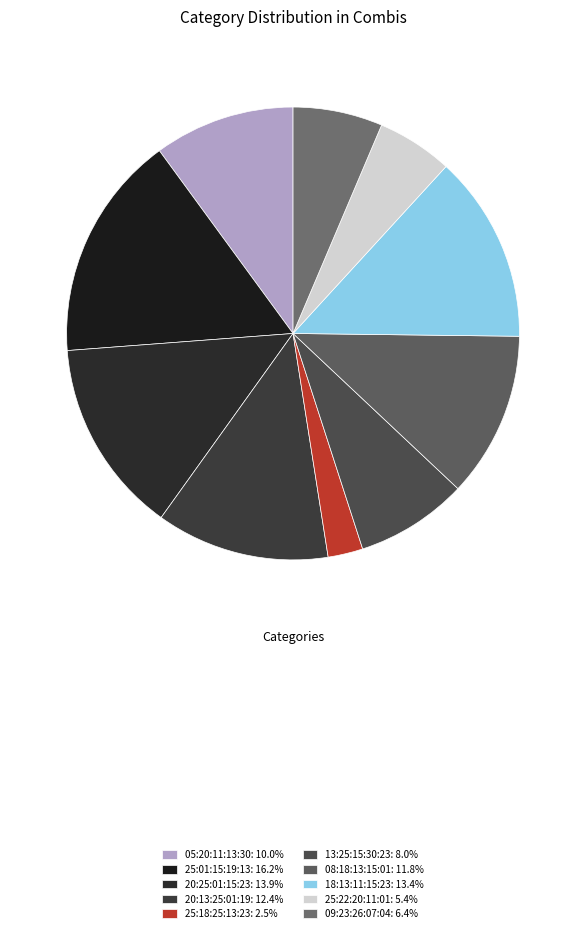

How many slices are in this pie chart?

10